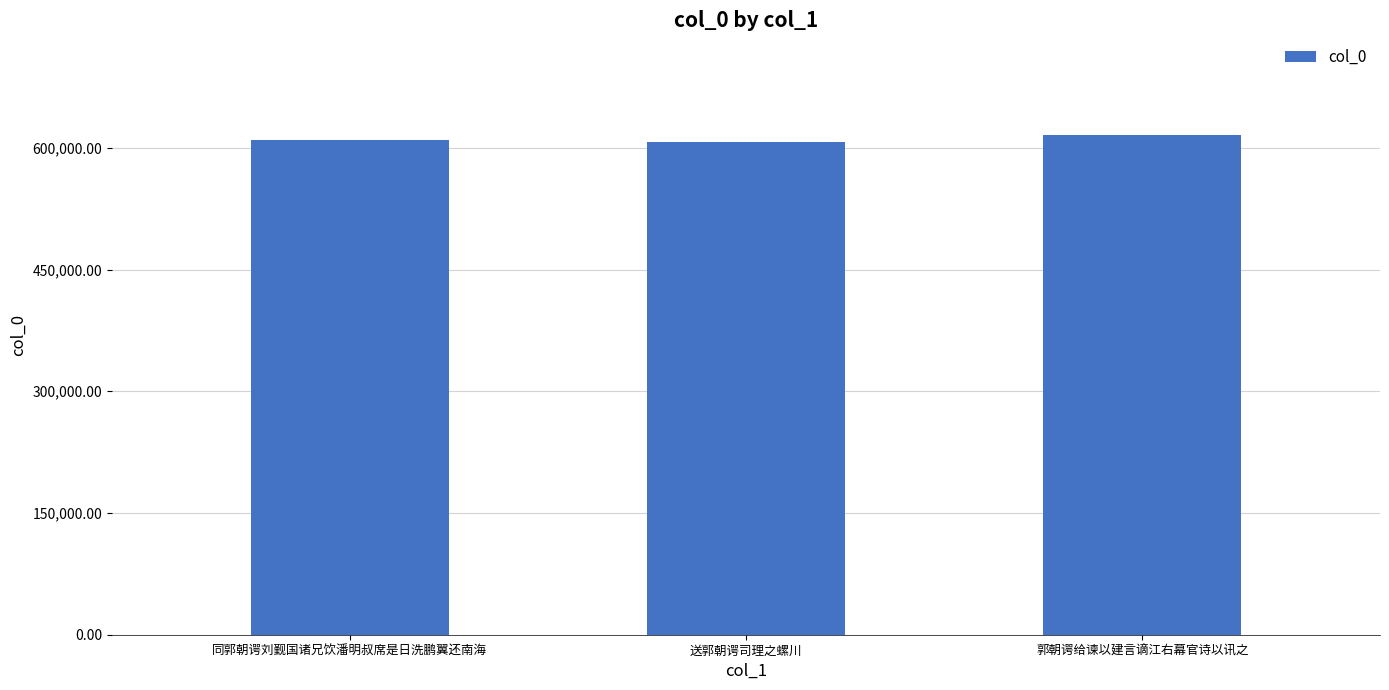

True or false: the data shows 606982 at 送郭朝谔司理之螺川.

True